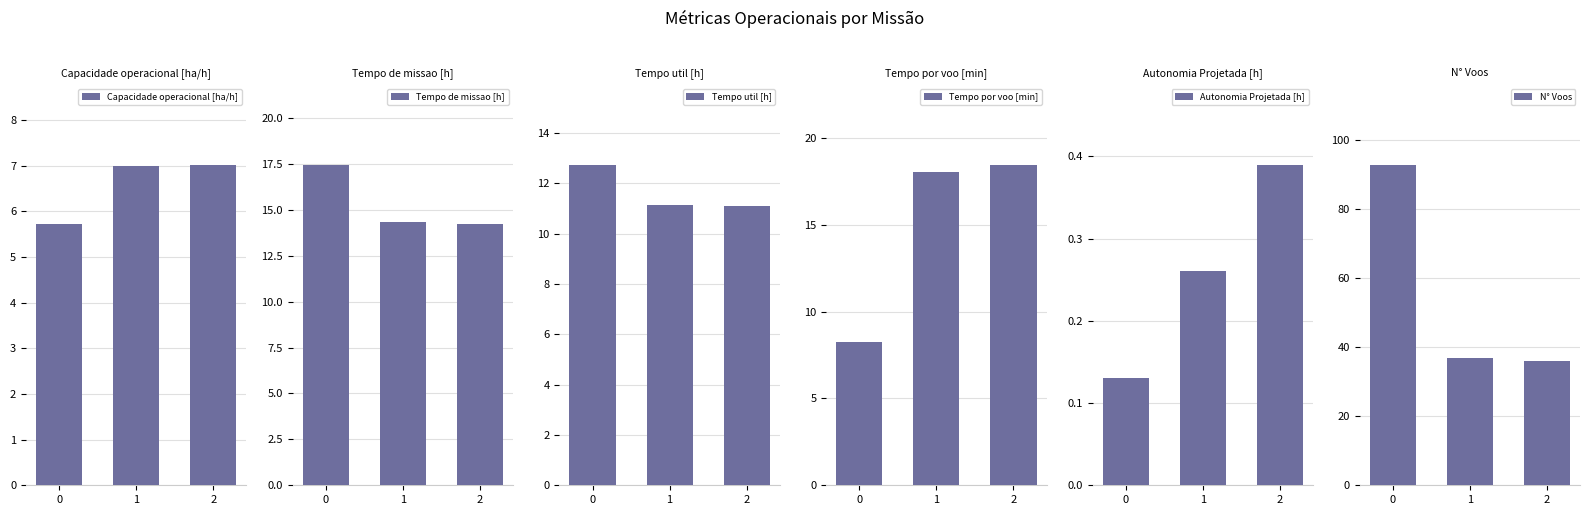

How many categories are shown in the chart?

3